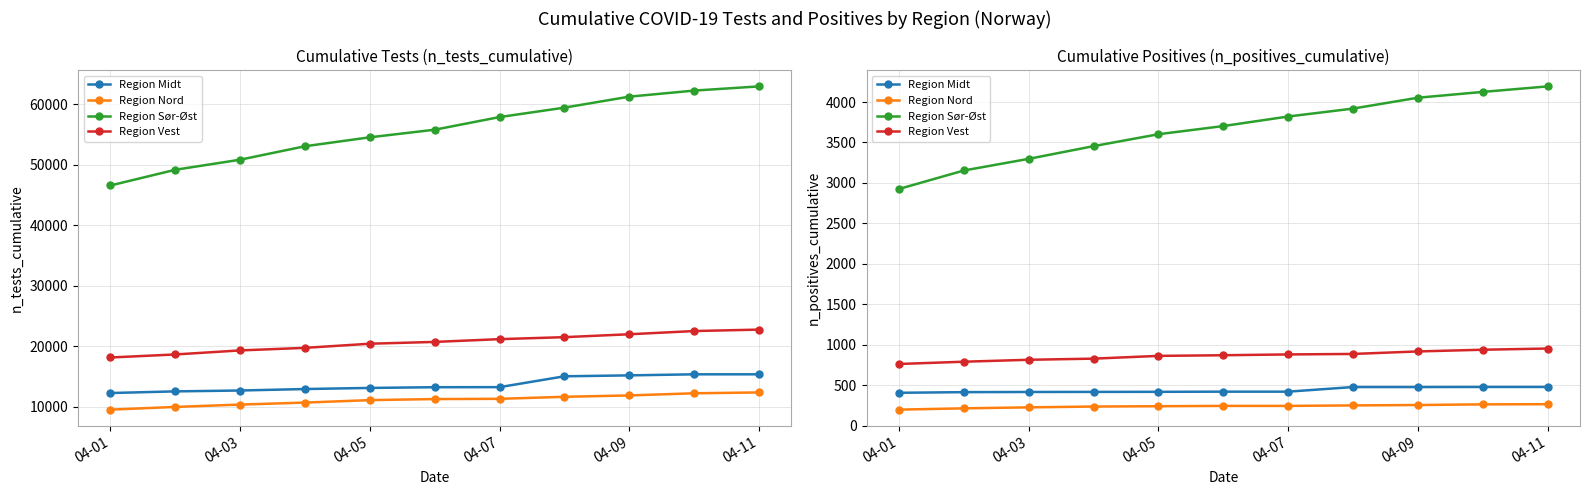

What are all the series names shown in the legend?

Region Midt, Region Nord, Region Sør-Øst, Region Vest